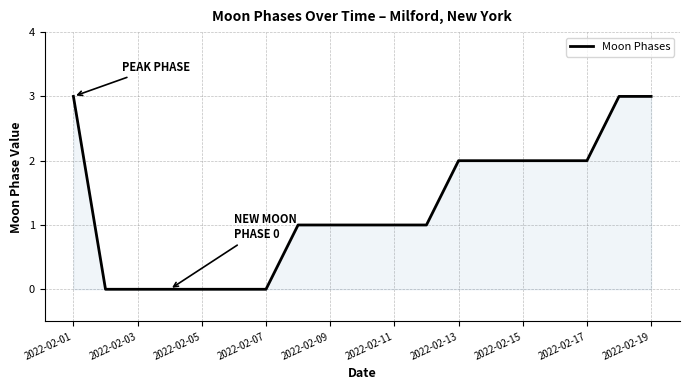

What is the greatest value displayed?

3